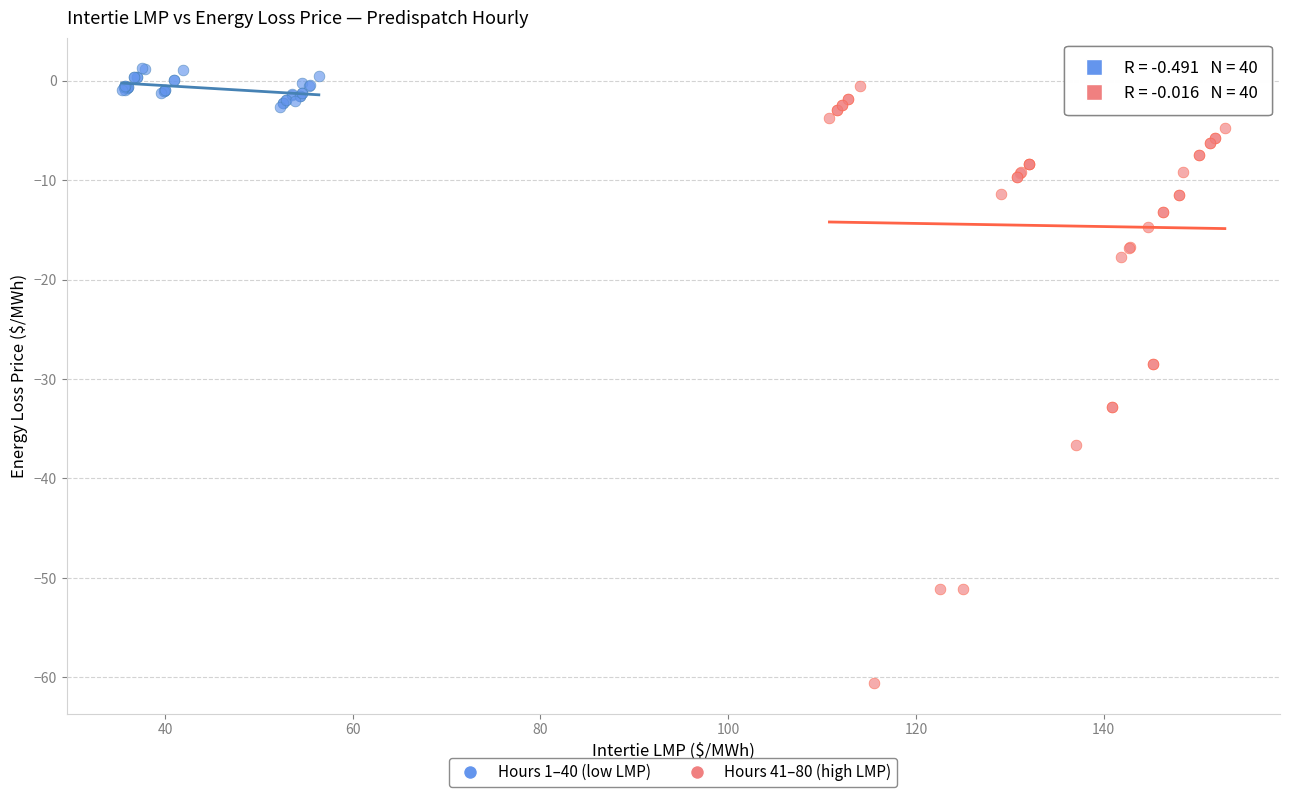

Which series has the widest spread of Y values?

Hours 41–80 (high LMP)